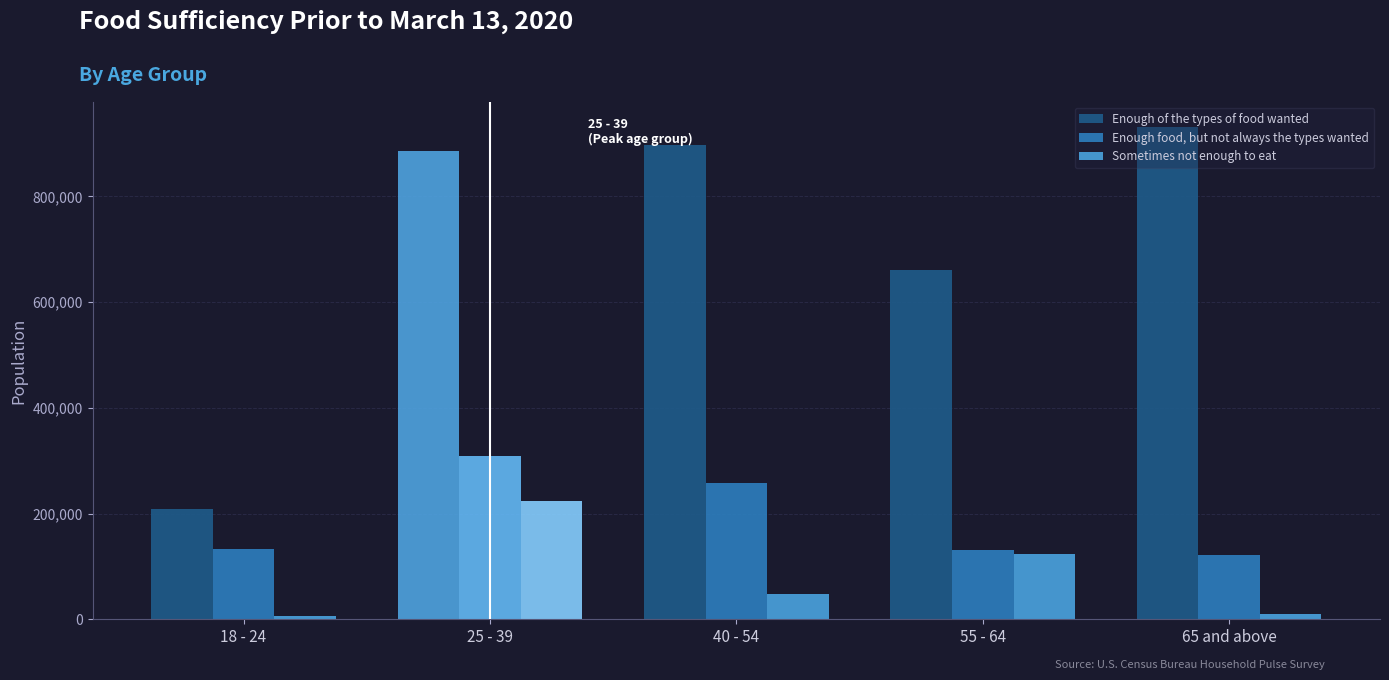

The value of Enough of the types of food wanted at 65 and above is 931803. True or false?

True